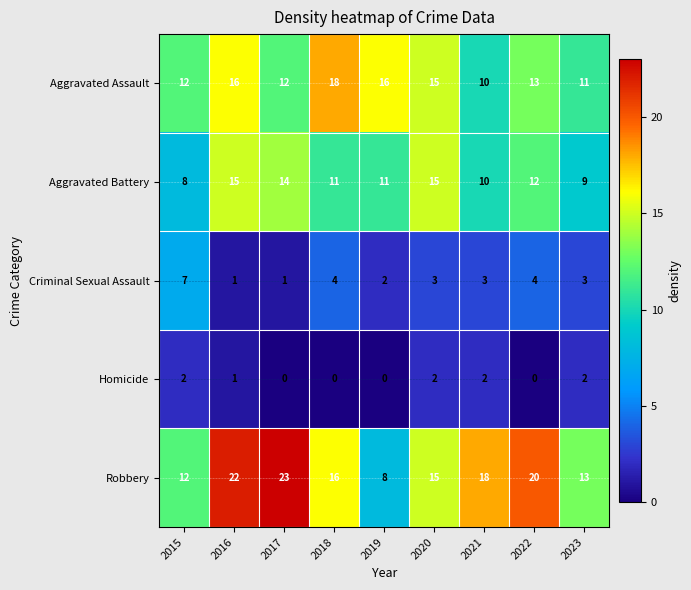

What is the minimum value for Robbery?

8